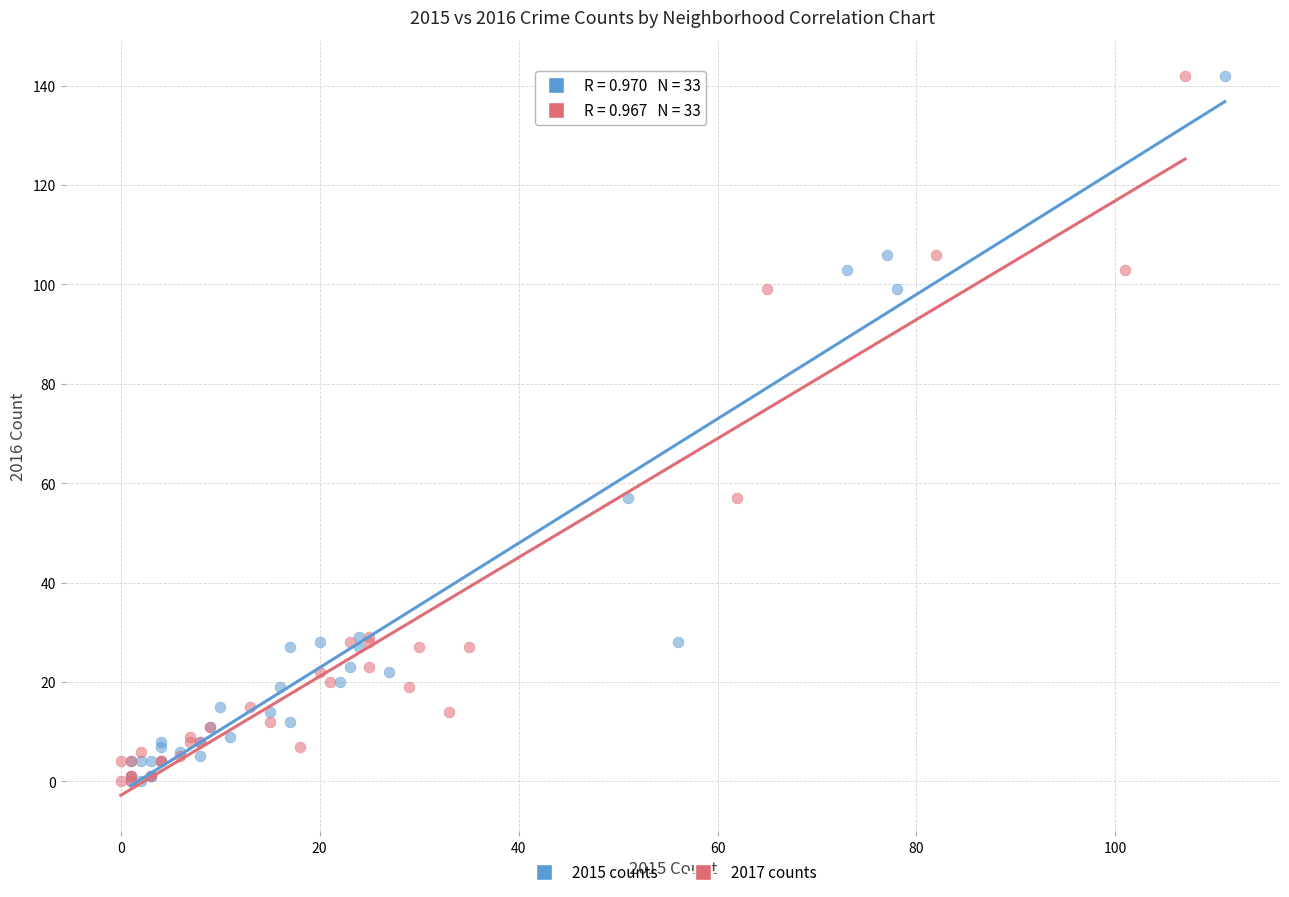

What are all the series names shown in the legend?

2015 counts, 2017 counts